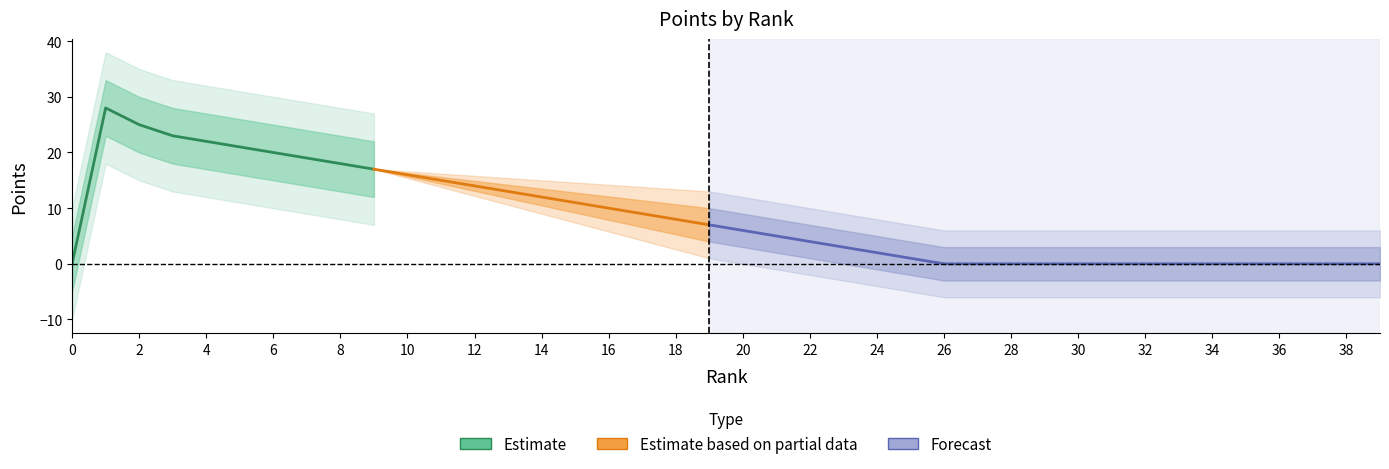

List the labels in order of value, largest first.

1, 2, 3, 4, 5, 6, 7, 8, 9, 10, 11, 12, 13, 14, 15, 16, 17, 18, 19, 20, 21, 22, 23, 24, 25, 0, 26, 27, 28, 29, 30, 31, 32, 33, 34, 35, 36, 37, 38, 39